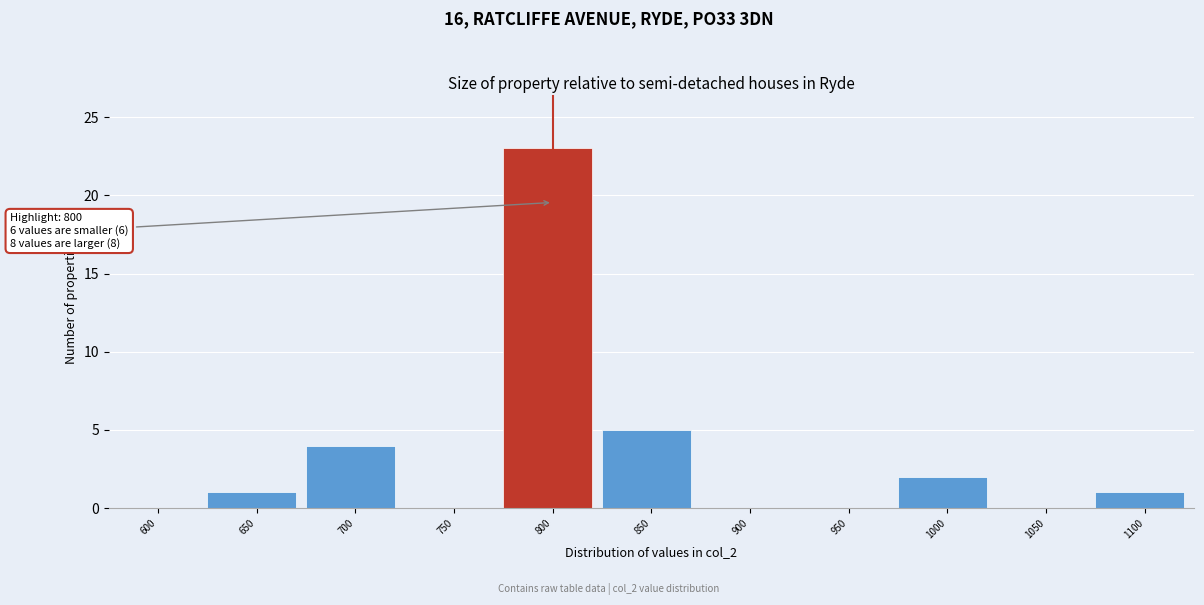

Reading left to right, what are all the values shown in this chart?

600=0	650=1	700=4	750=0	800=23	850=5	900=0	950=0	1000=2	1050=0	1100=1